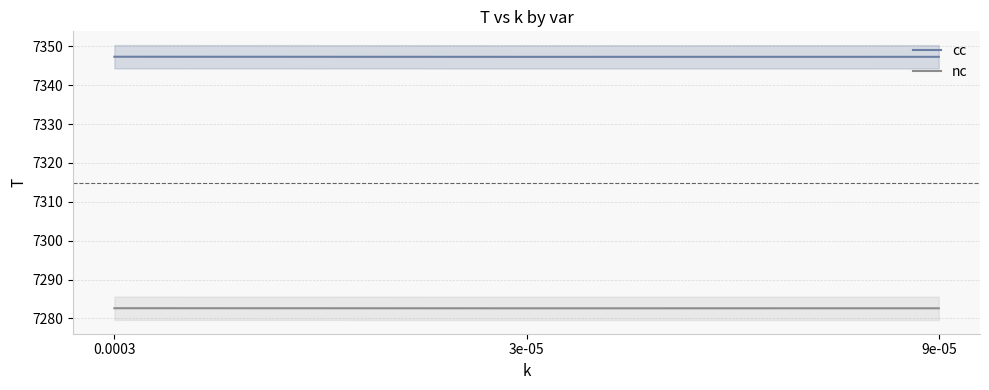

True or false: cc has a value of 7347.3 at 0.0003.

True